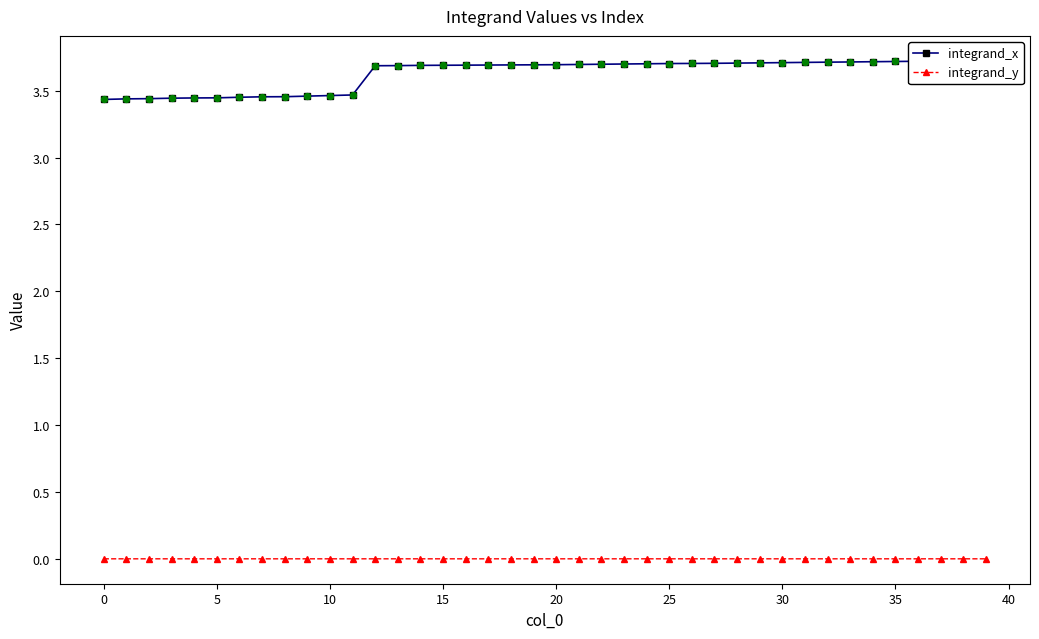

At how many categories does at least one series exceed 0?

40